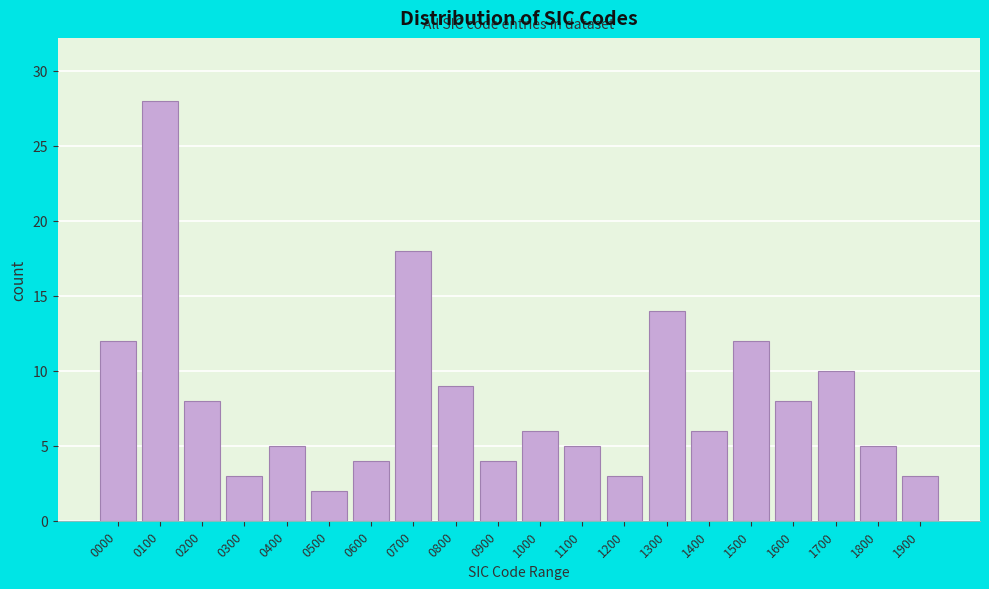

Reading left to right, transcribe all the data shown in this chart.

12	28	8	3	5	2	4	18	9	4	6	5	3	14	6	12	8	10	5	3